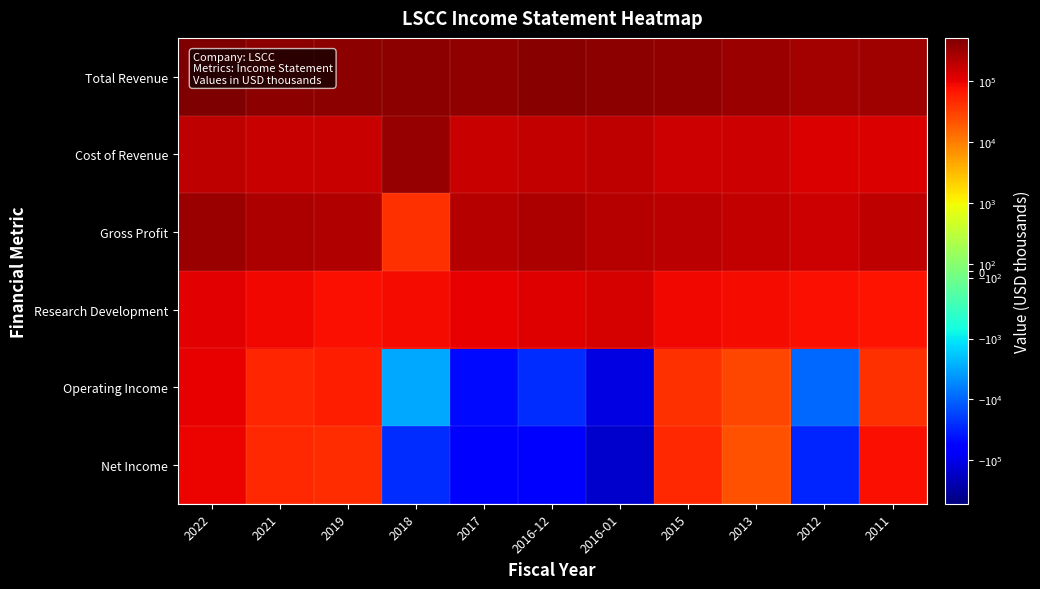

At which category does the chart reach its peak across all series?

2022